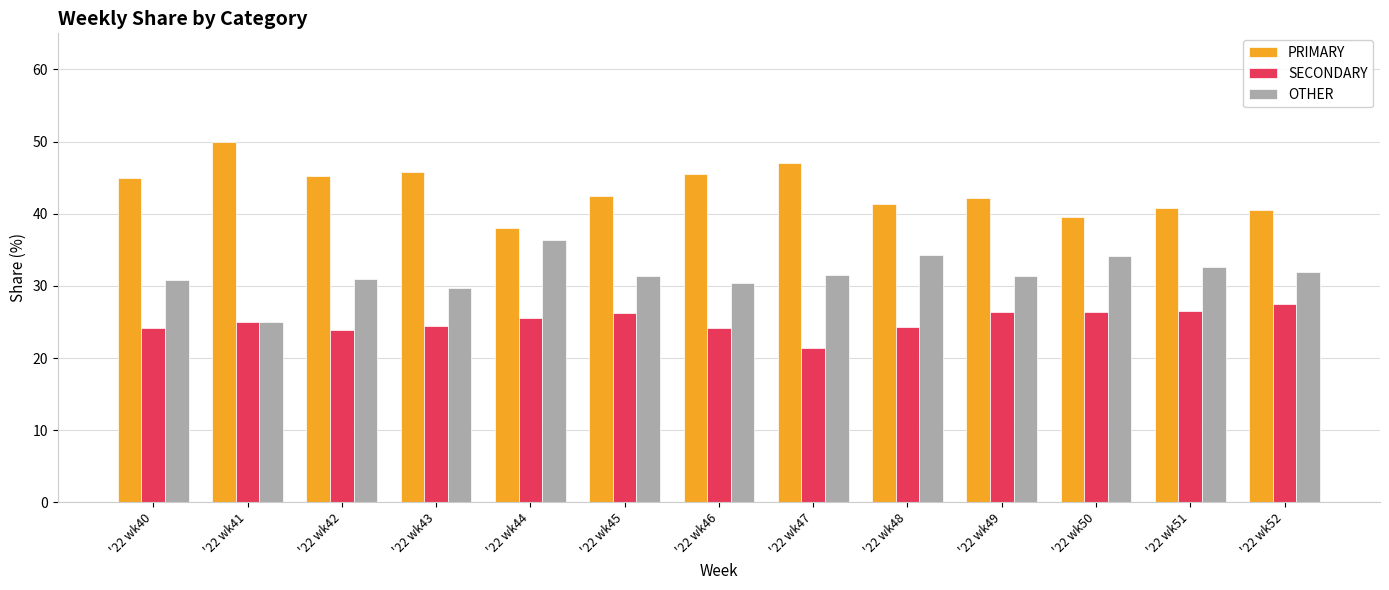

Is the value of PRIMARY at '22 wk51 greater than the value of SECONDARY at '22 wk52?

Yes